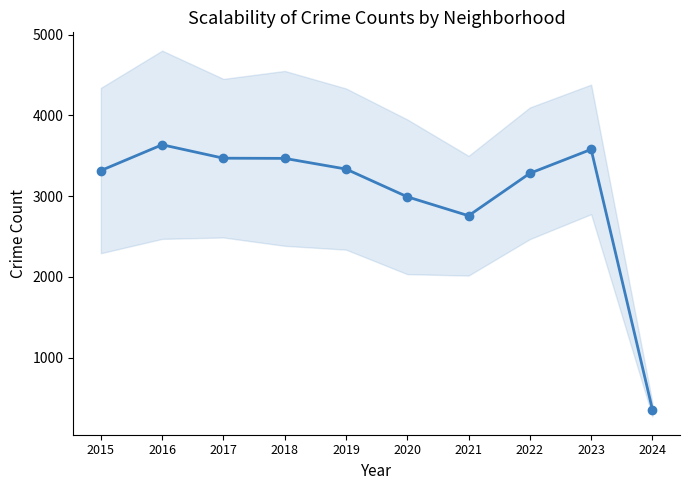

Approximately how many times larger is the value at 2021 compared to 2017?

0.8